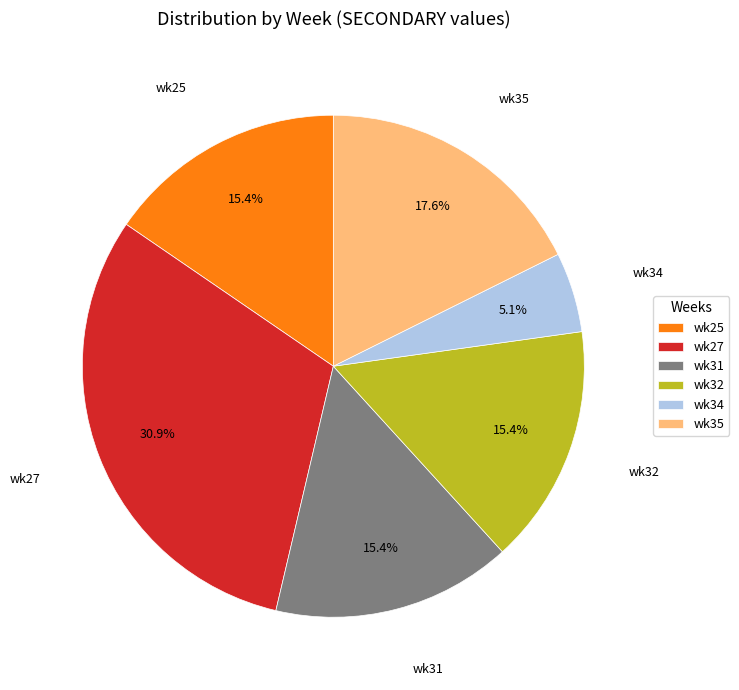

How many slices are in this pie chart?

6